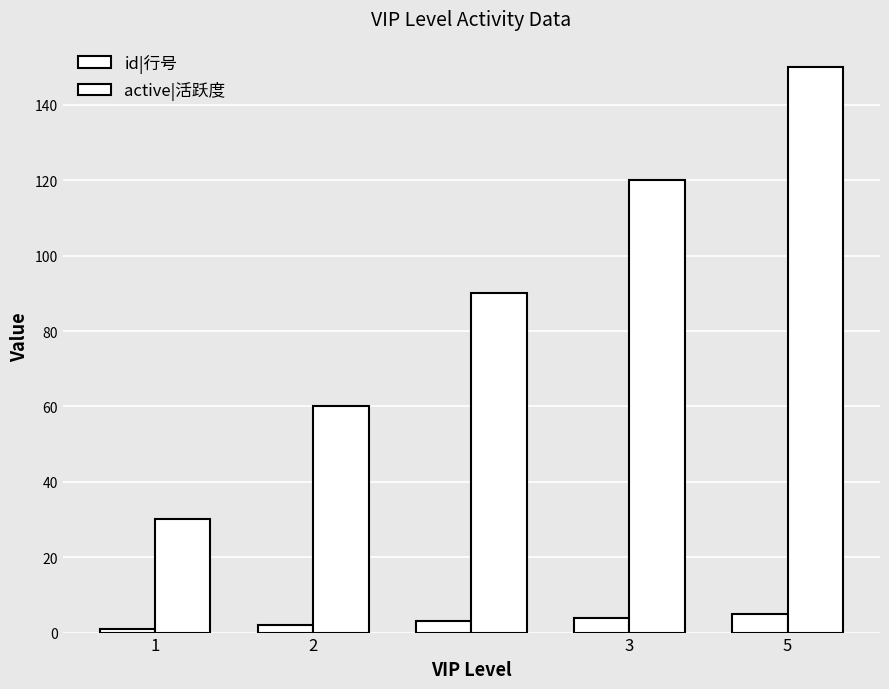

Count the number of data series in this chart.

2